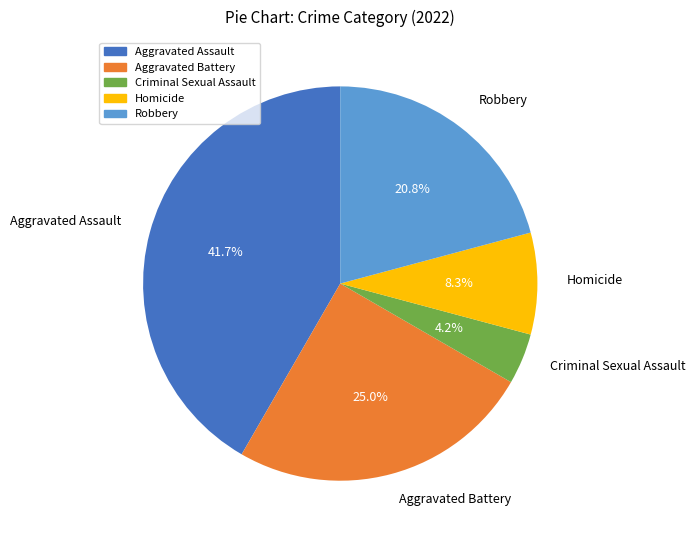

How much of the chart is everything except Robbery?

79.2%